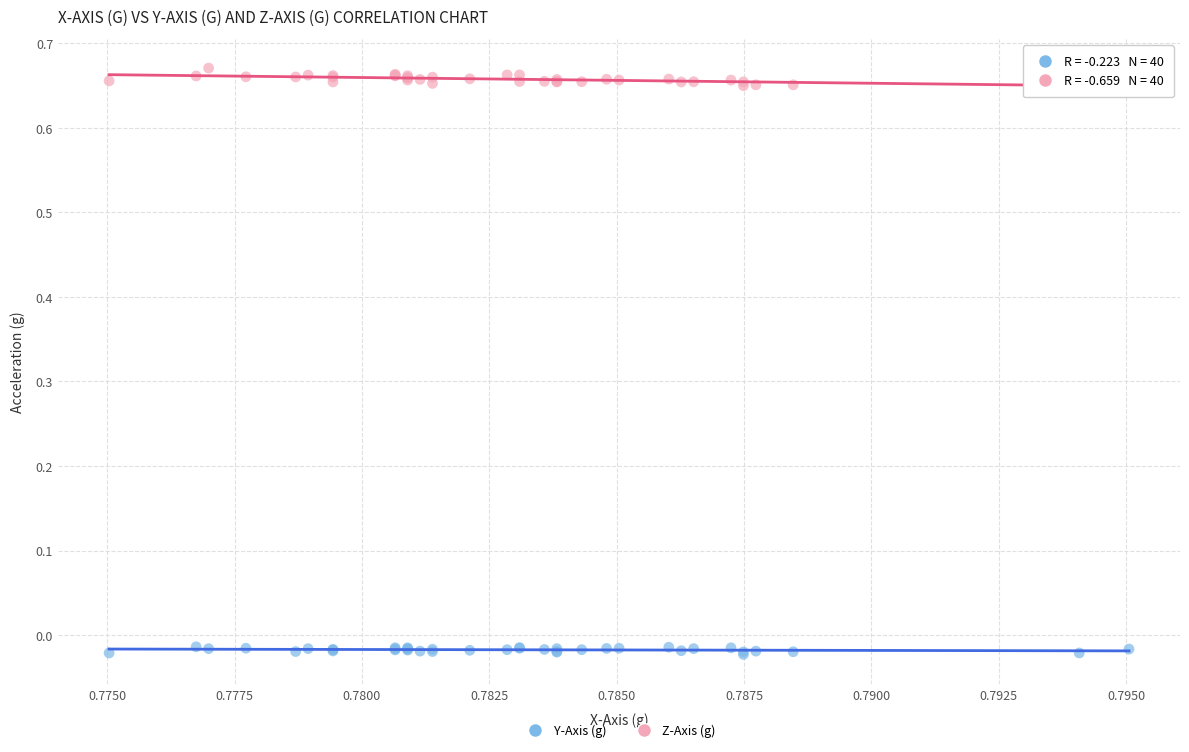

Which series reaches the minimum Y coordinate?

Y-Axis (g)